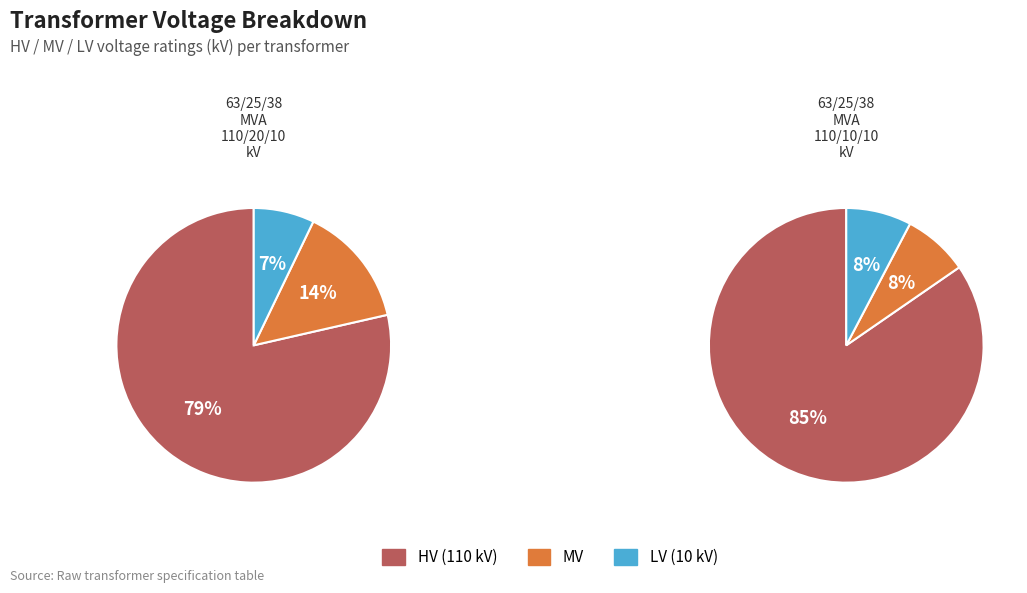

What is the difference between the highest and lowest values at 63/25/38 MVA 110/10/10 kV?

100